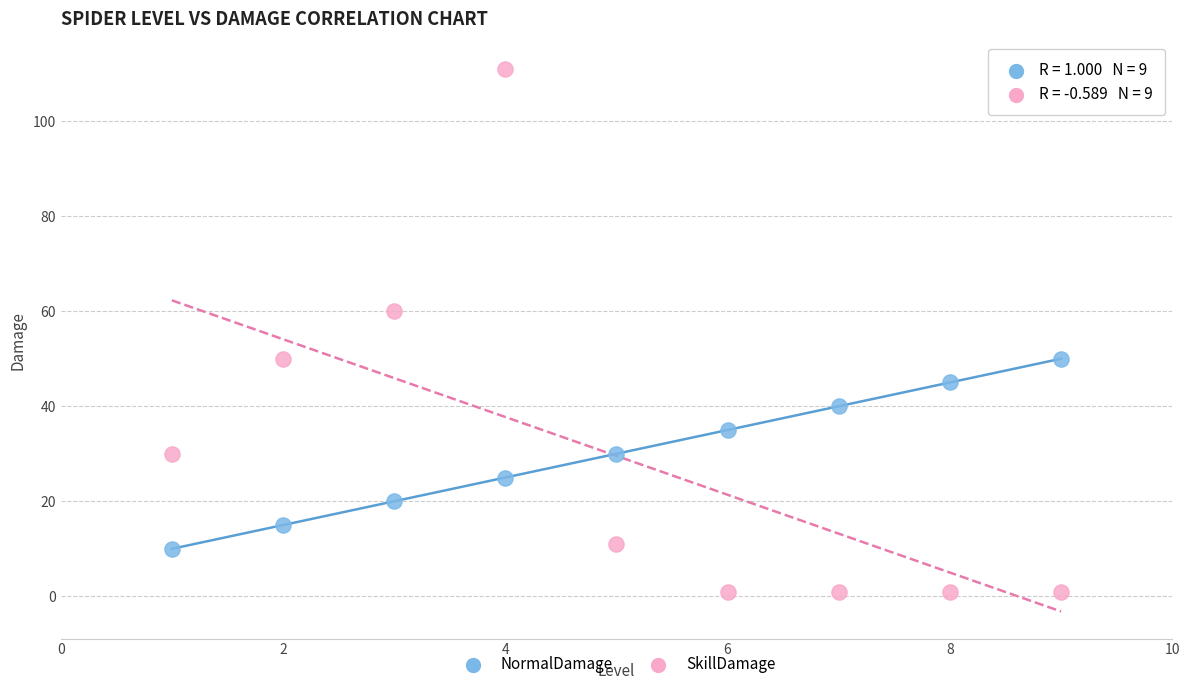

Which series contains the lowest Y value?

SkillDamage